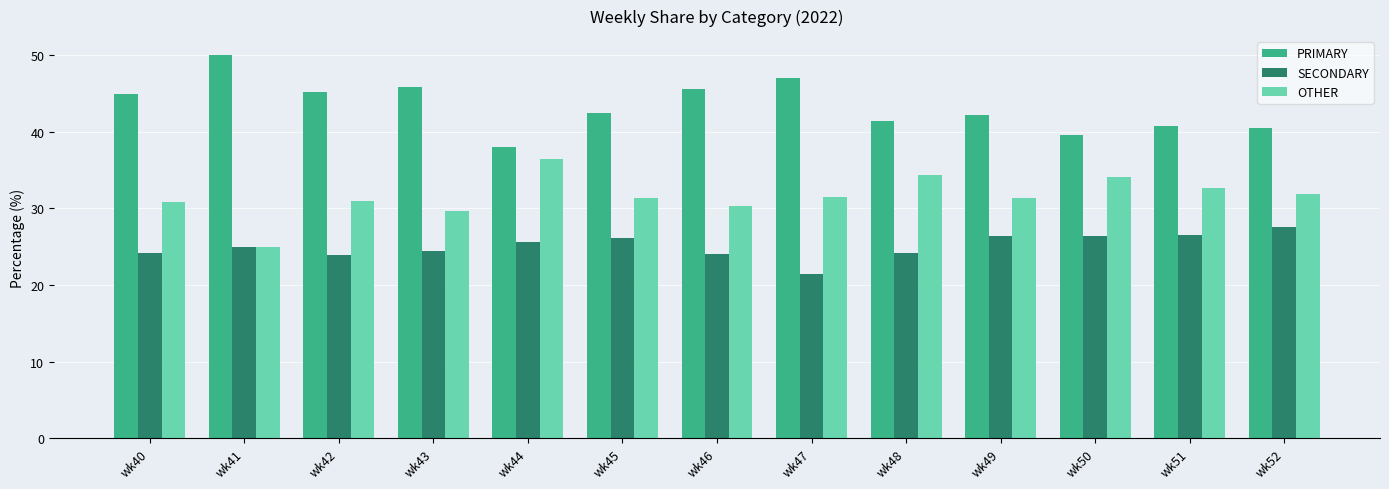

What are all the series names shown in the legend?

PRIMARY, SECONDARY, OTHER